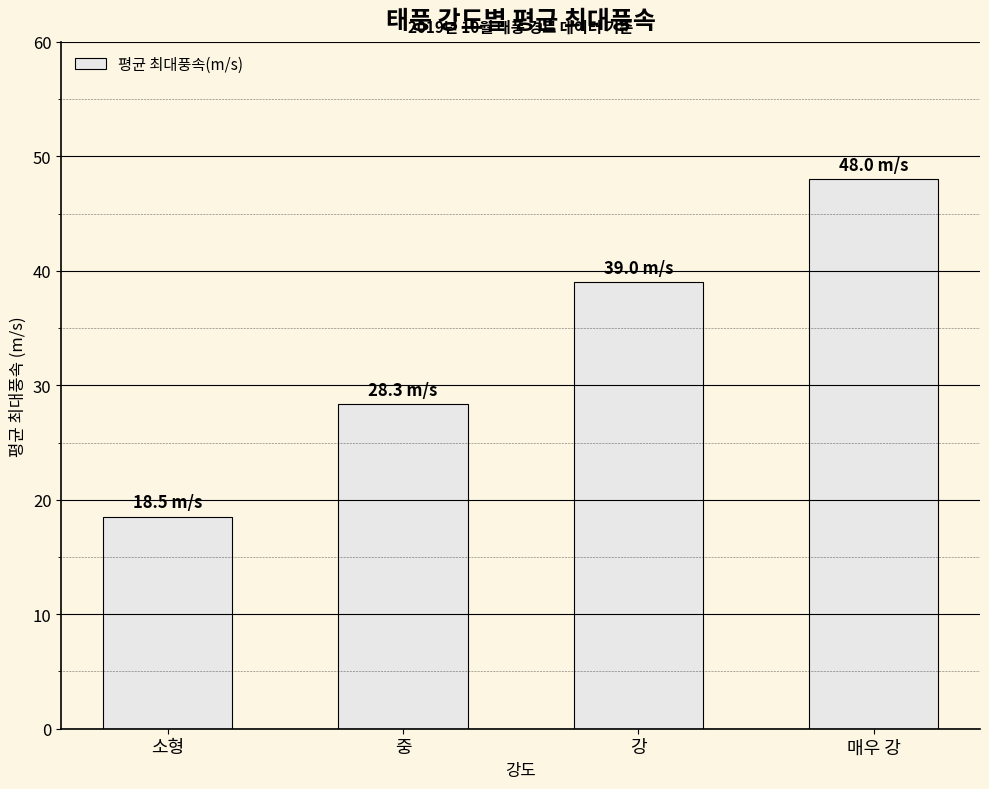

What is the value of the 4th bar from the left?

48.0